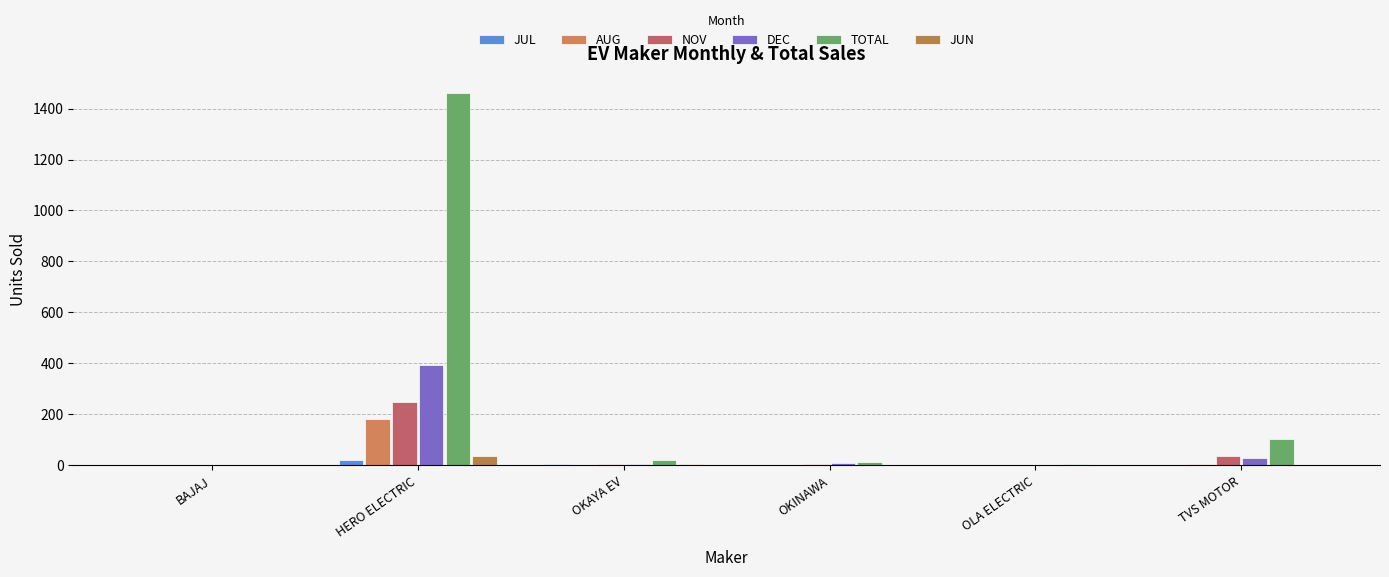

Count the number of categories in the chart.

6